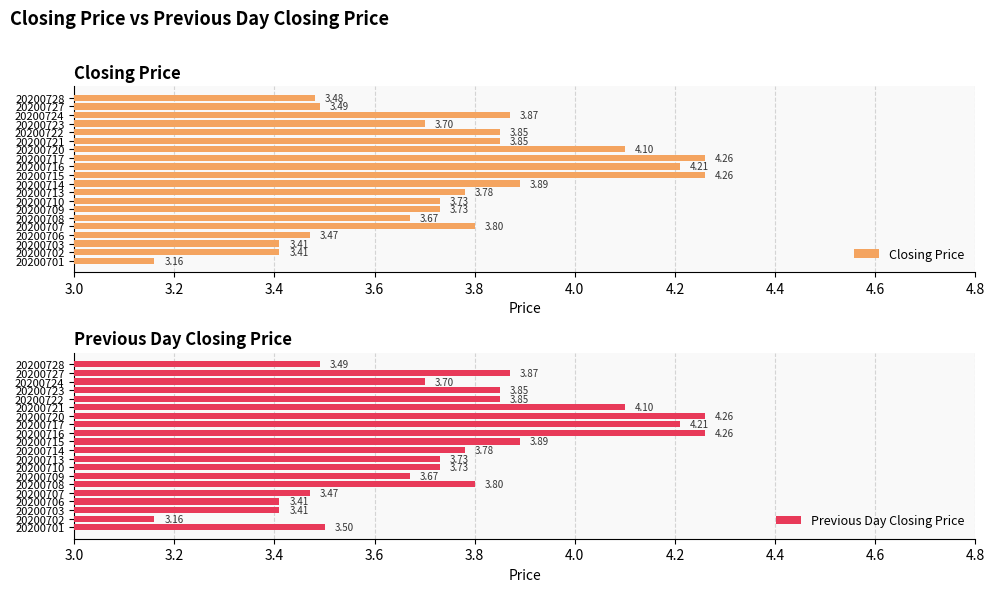

Which has a higher value, 20200717 or 20200703?

20200717